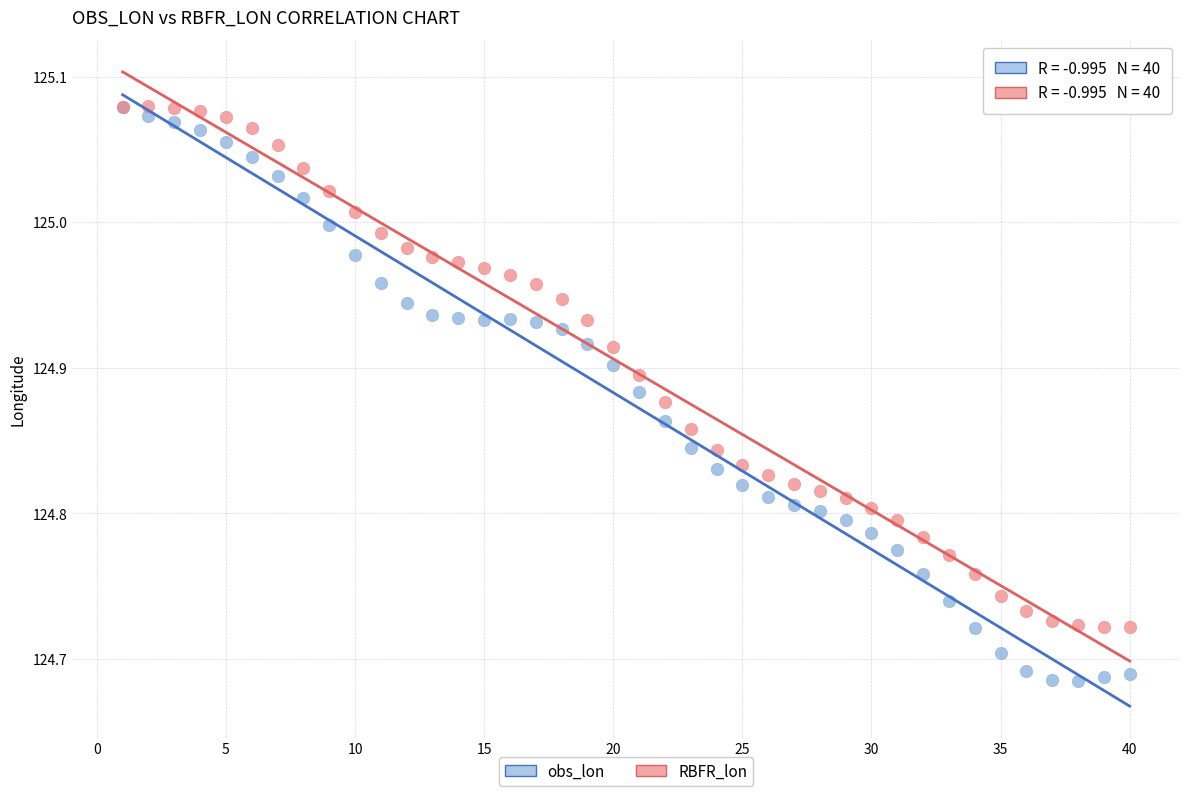

Which series has the largest Y range (max minus min)?

obs_lon